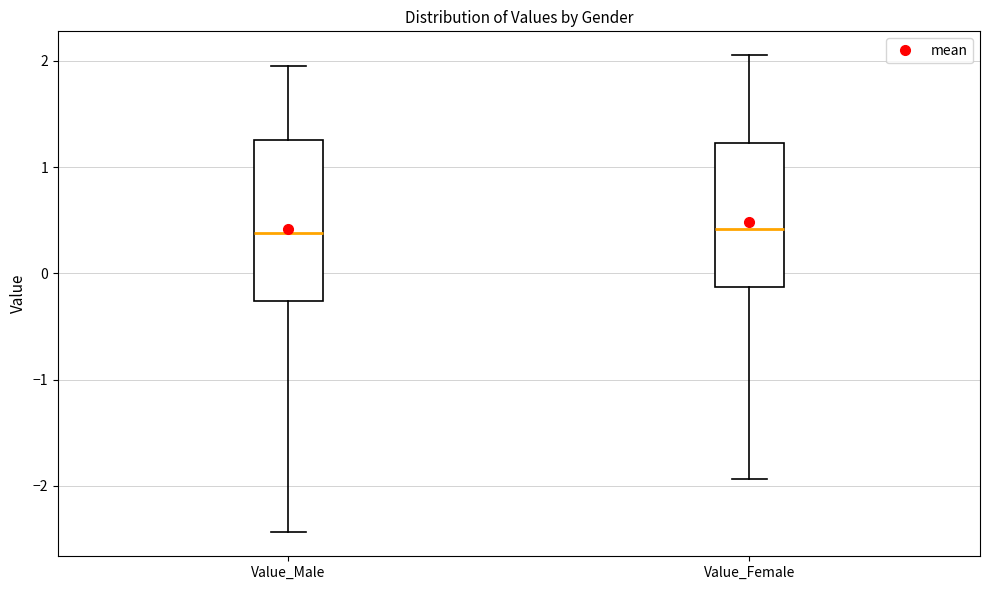

Reading left to right, read every box against the y-axis: the position of its median line, the range the box covers, and the ends of its whiskers. The values are not printed on the chart, so give them approximately, as read against the axis.

Value_Male: median 0.4, box -0.3 to 1.3, whiskers -2.4 to 1.9
Value_Female: median 0.4, box -0.1 to 1.2, whiskers -1.9 to 2.1